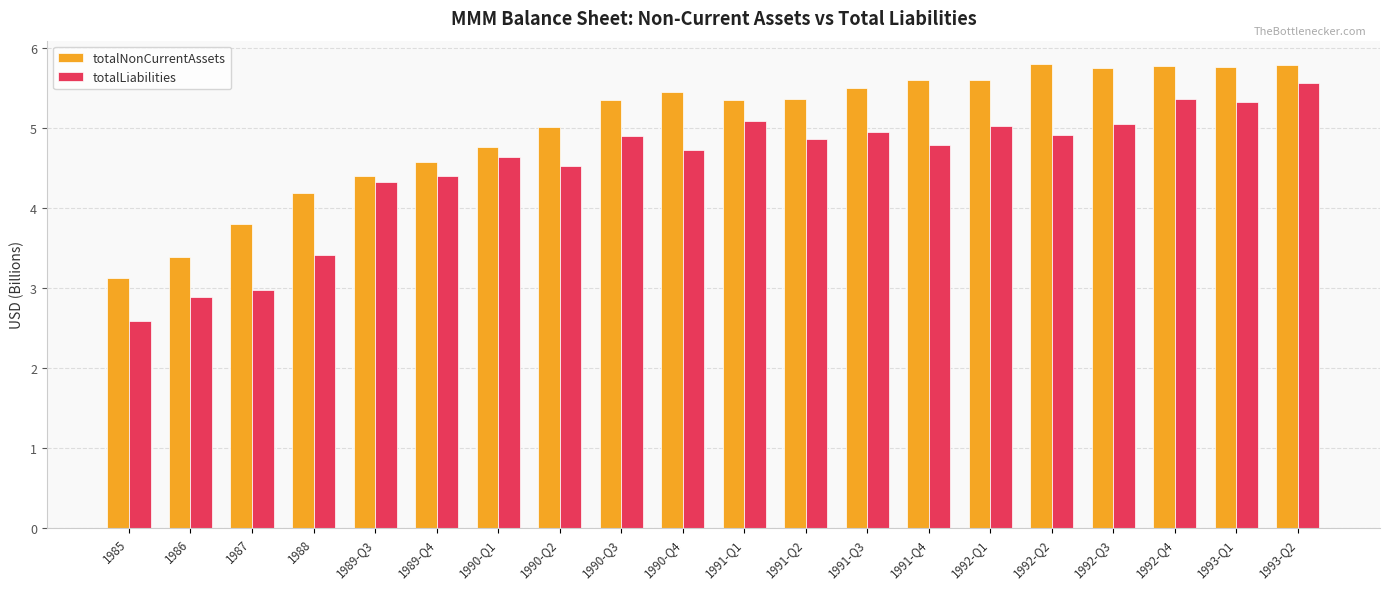

Where does the totalLiabilities series first go above 4?

1989-Q3